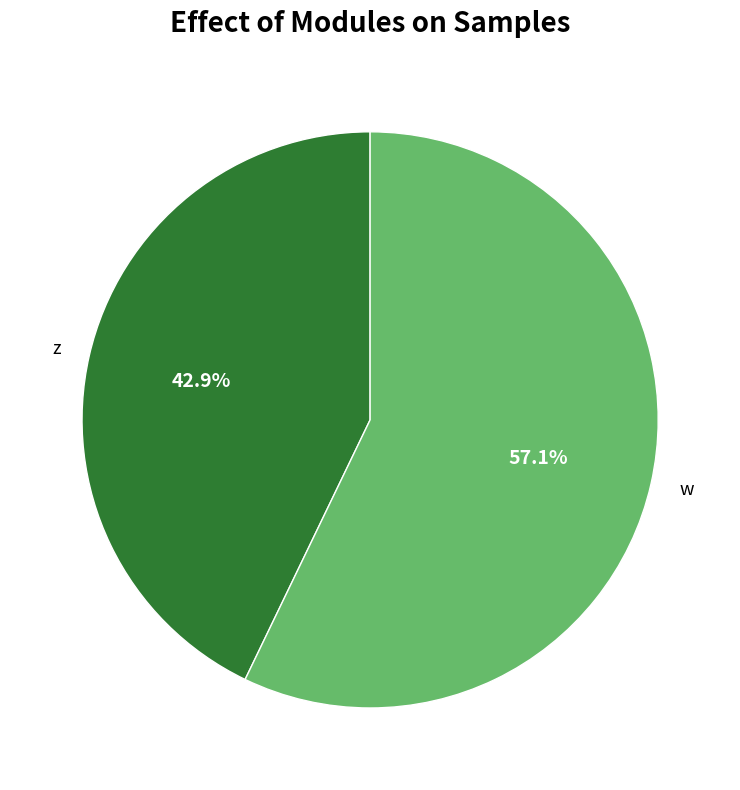

Approximately how many times larger is the value at w compared to z?

1.3